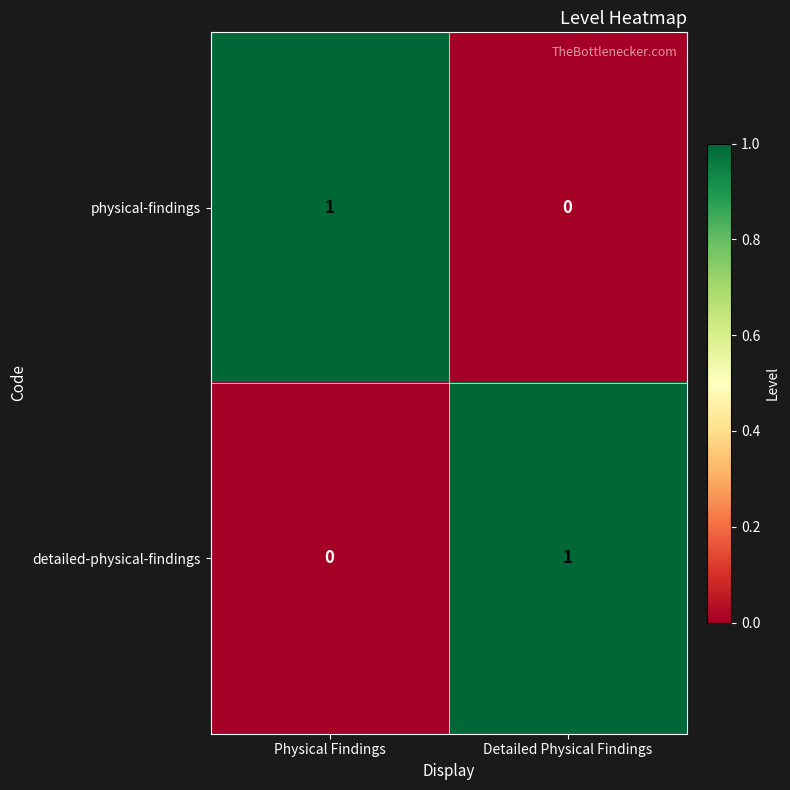

Reading left to right, what are all the values shown in this chart?

physical-findings: Physical Findings=1	Detailed Physical Findings=0
detailed-physical-findings: Physical Findings=0	Detailed Physical Findings=1